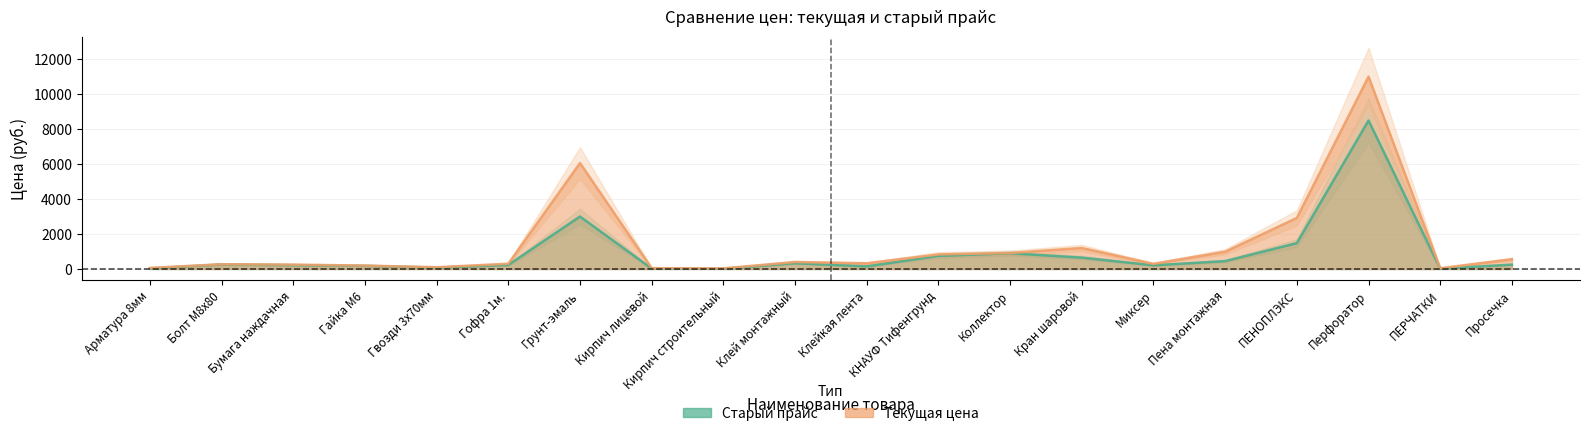

Rank the series by their average value, from highest to lowest.

Цена, Старый_прайс.Цена